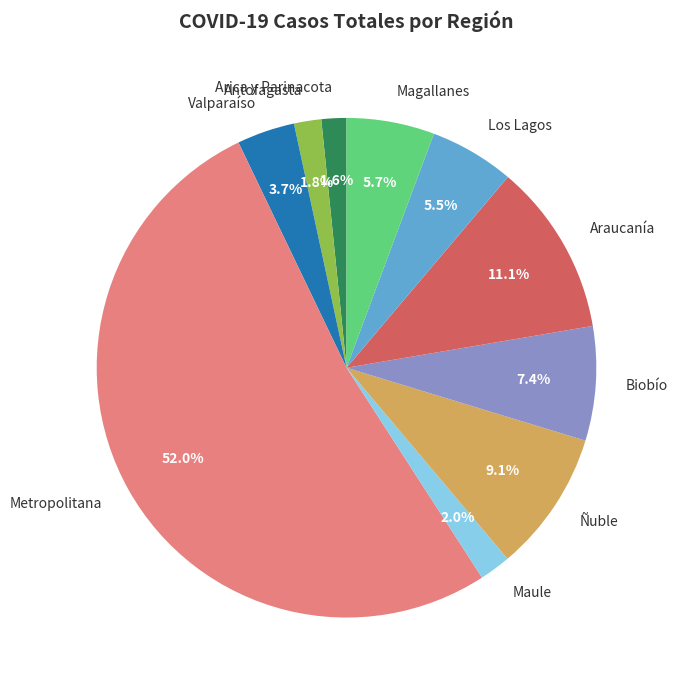

Is it true that Metropolitana is 45% of the pie?

False